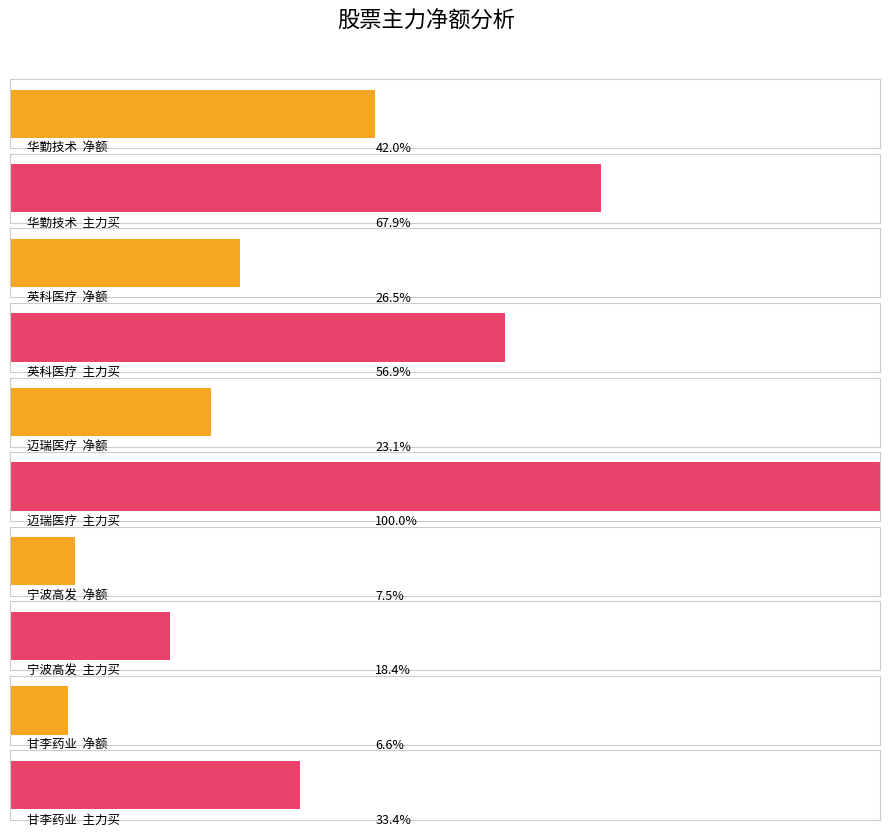

What is the difference between the second highest and minimum values in the 净额 series?

32860238